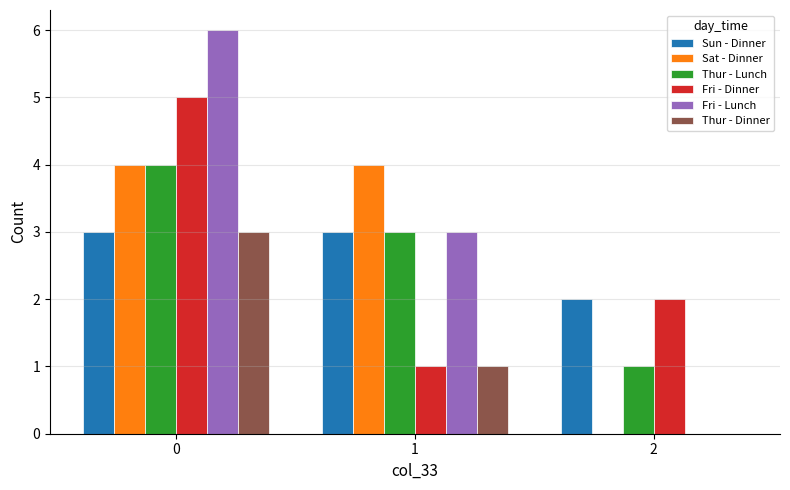

What is the approximate value of Fri - Dinner at 0?

5